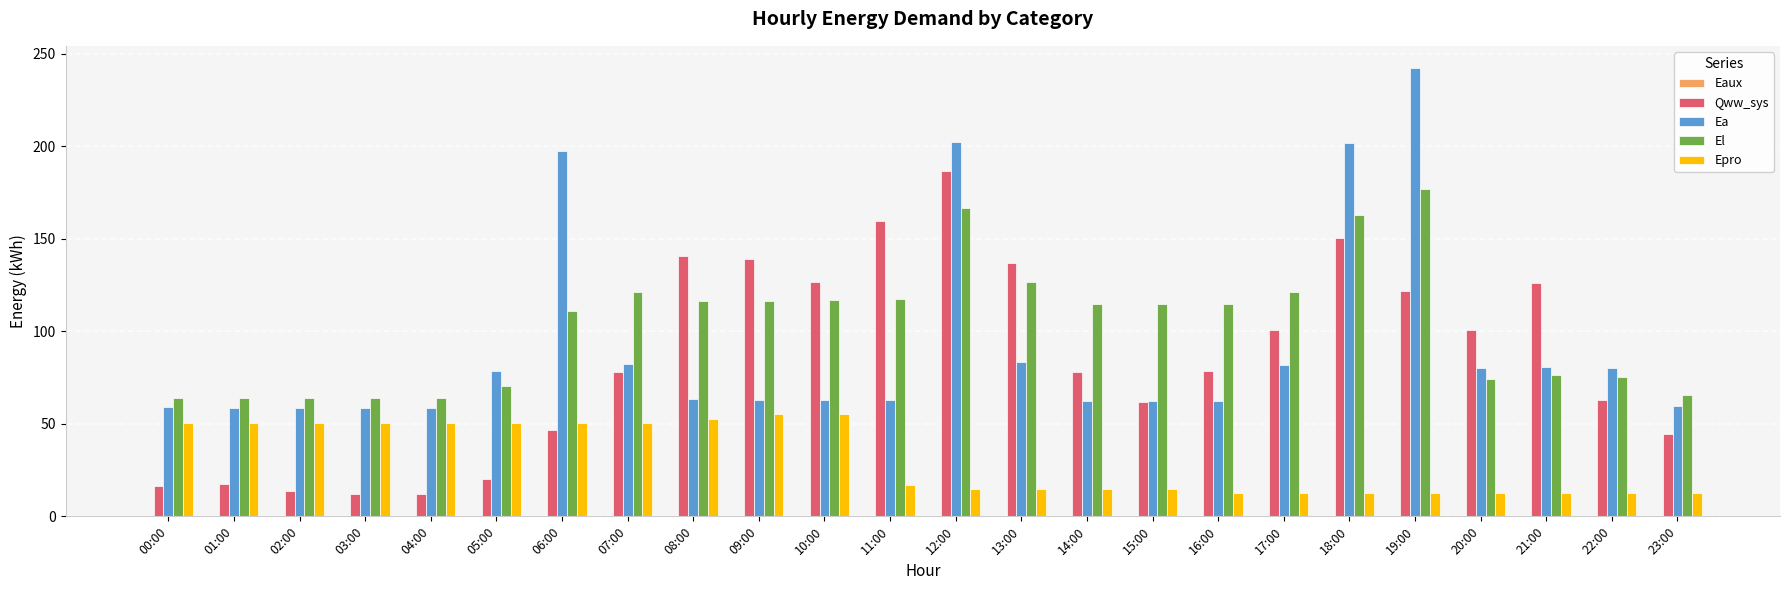

Which category has the highest value in the Ea series?

19:00